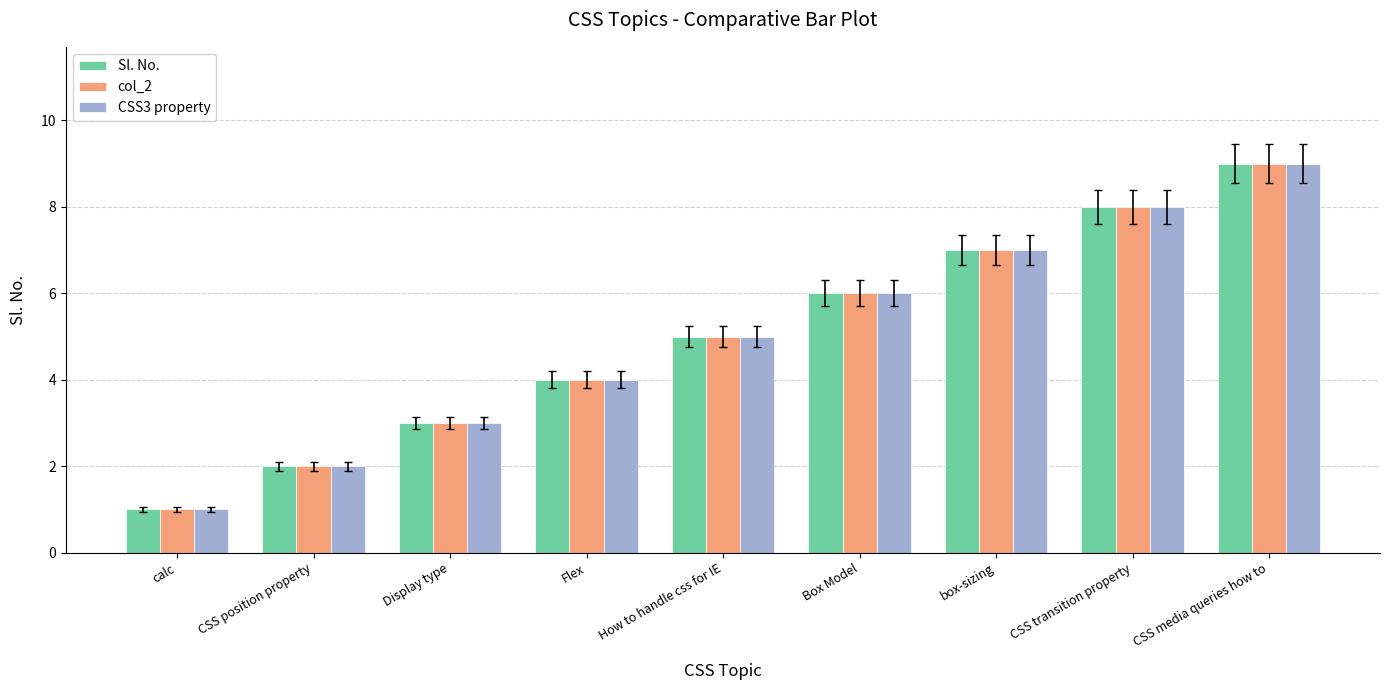

The CSS3 property series shows 7 at box-sizing. True or false?

True